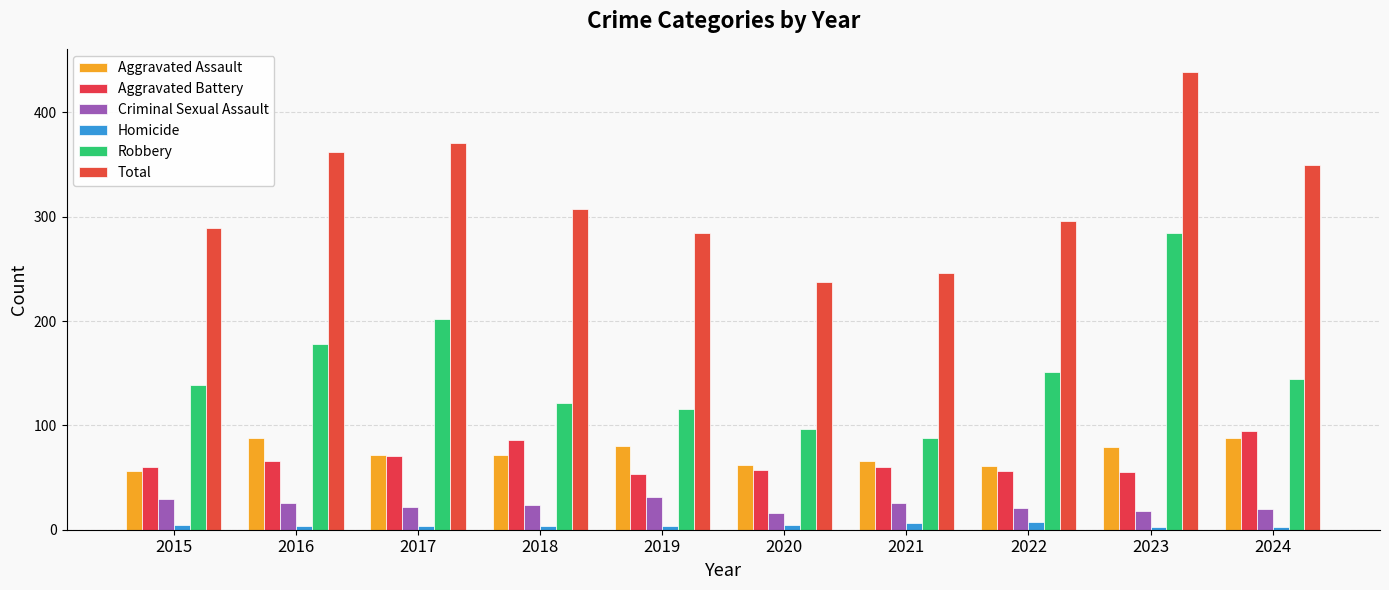

What is the value of the Aggravated Assault bar at the 6th from the left?

62